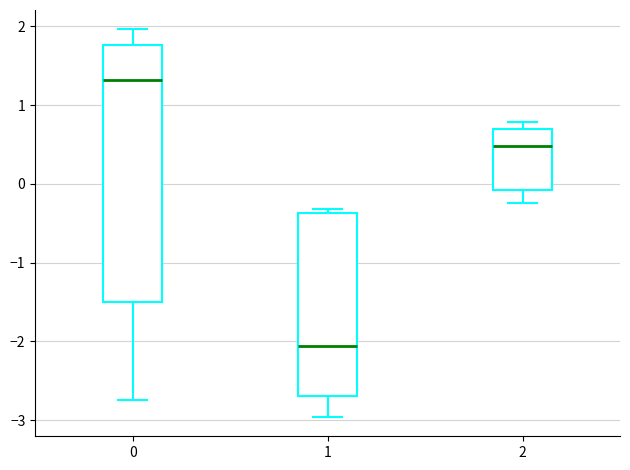

Where does the median line of the box at x = 2 sit on the y-axis? The values are not printed on the chart, so give them approximately, as read against the axis.

0.5